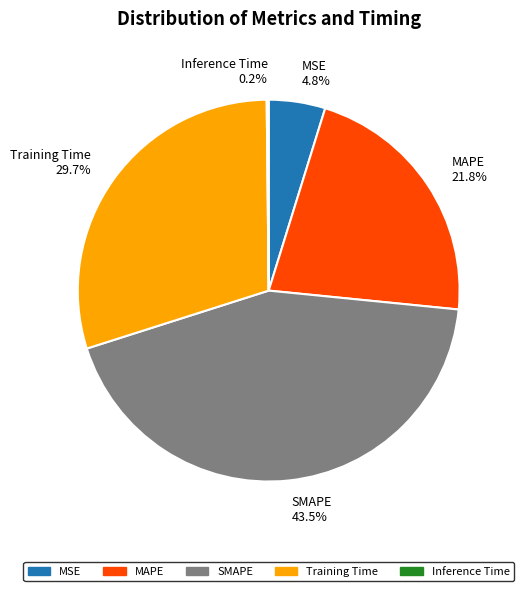

Does MSE represent more than half of the total?

No